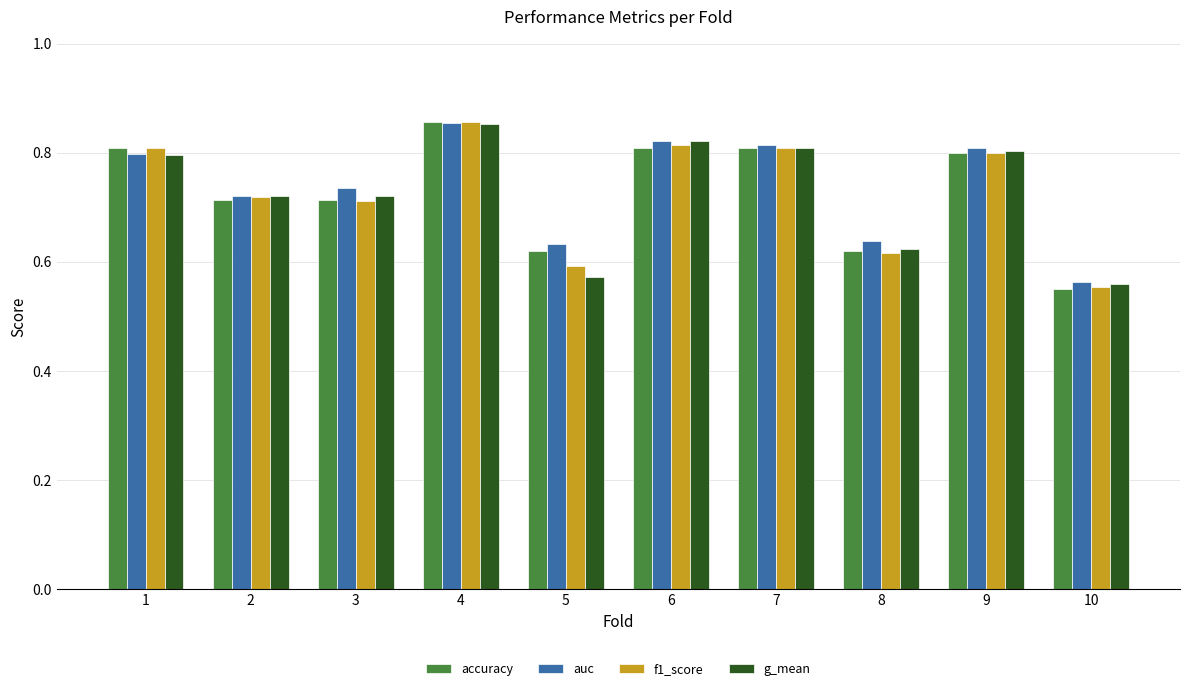

The value of g_mean at 4 is 1.2. True or false?

False